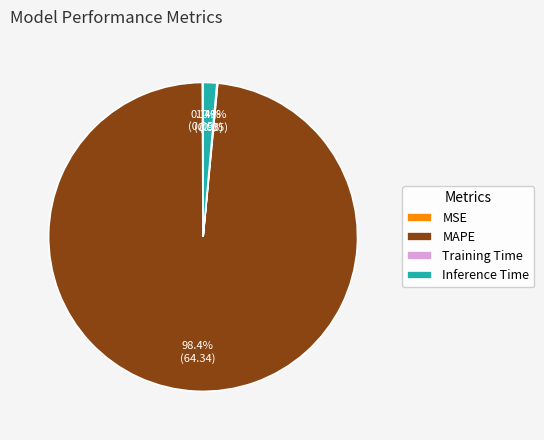

Which slice is the largest?

MAPE